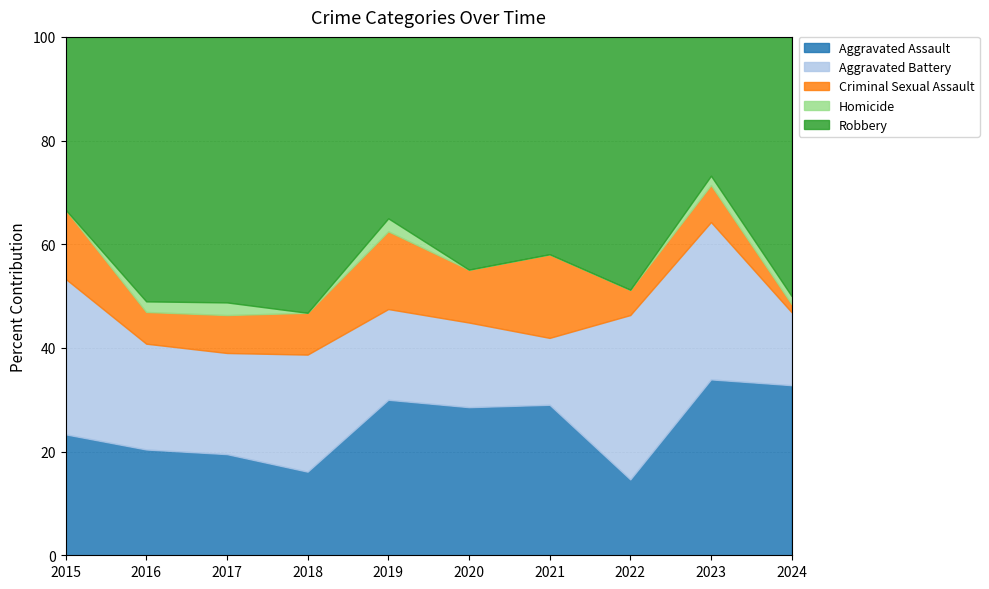

Does the chart display data point markers on the line(s)?

No